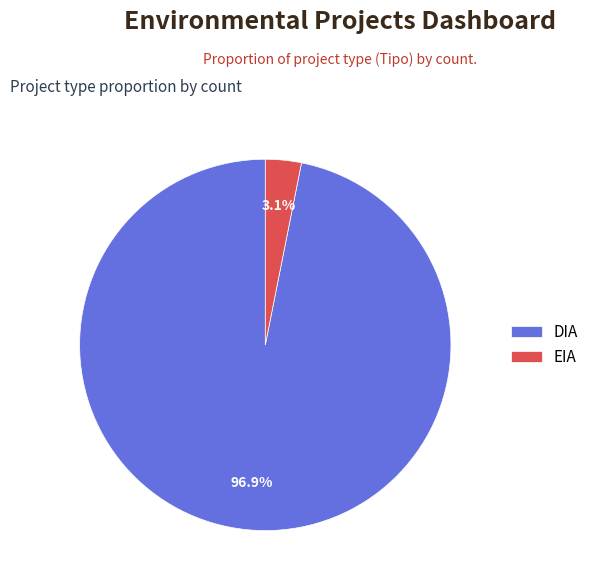

Combined, do EIA and DIA account for over 50%?

Yes